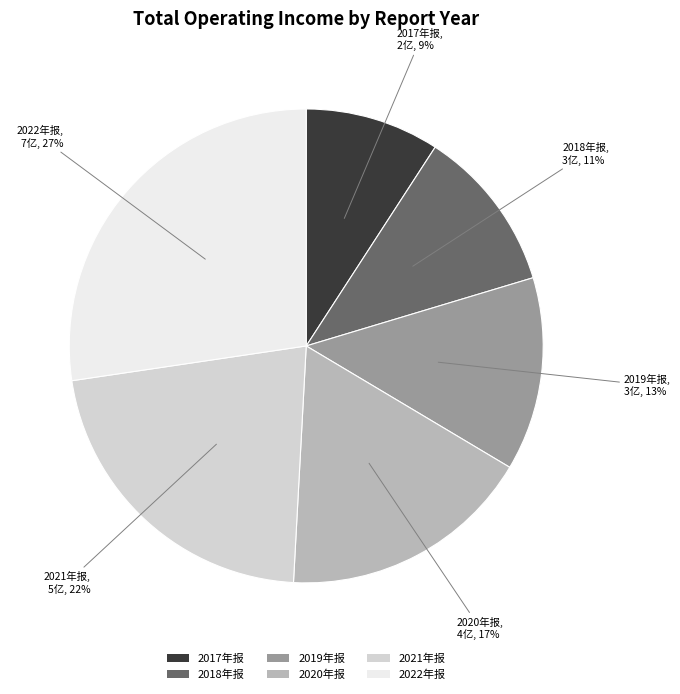

What percentage is the 2021年报 slice, to the nearest percent?

22%